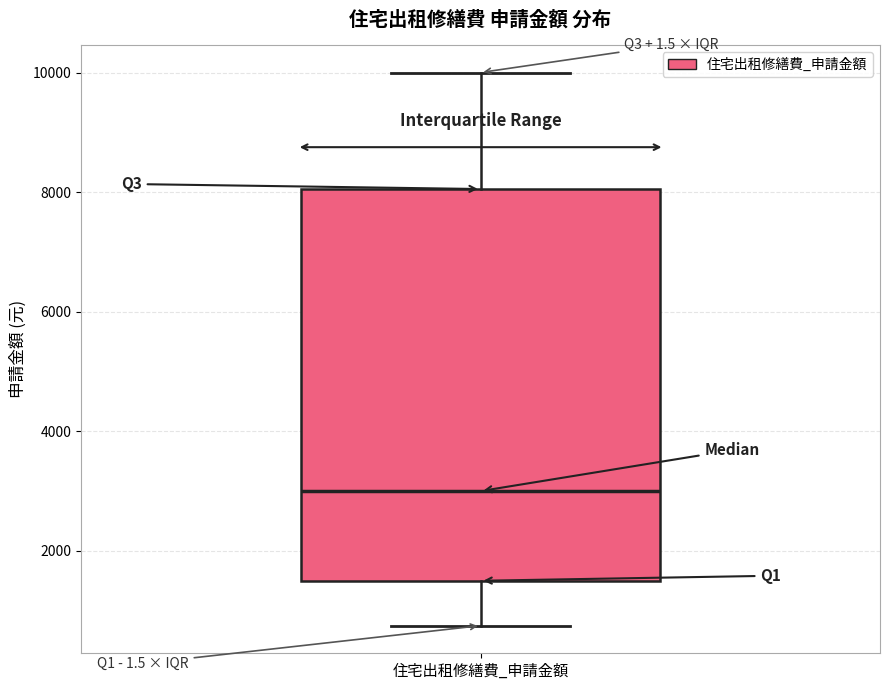

Transcribe this box plot: give where the median line is, the range the box spans, and where the two whiskers end, as read against the y-axis. The values are not printed on the chart, so give them approximately, as read against the axis.

median 3000, box 1600 to 8000, whiskers 800 to 10000